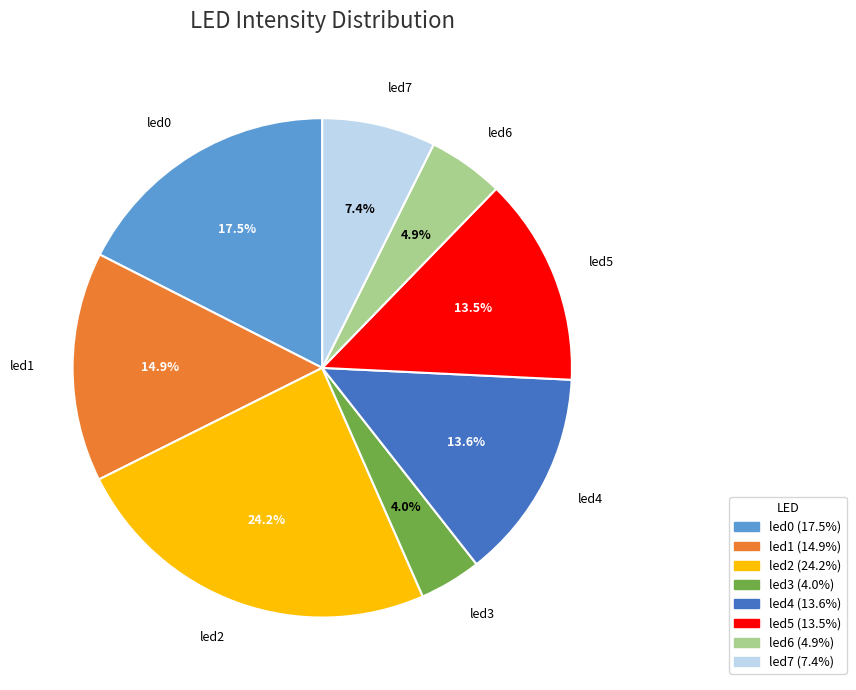

Is the sum of led6 and led1 greater than half?

No